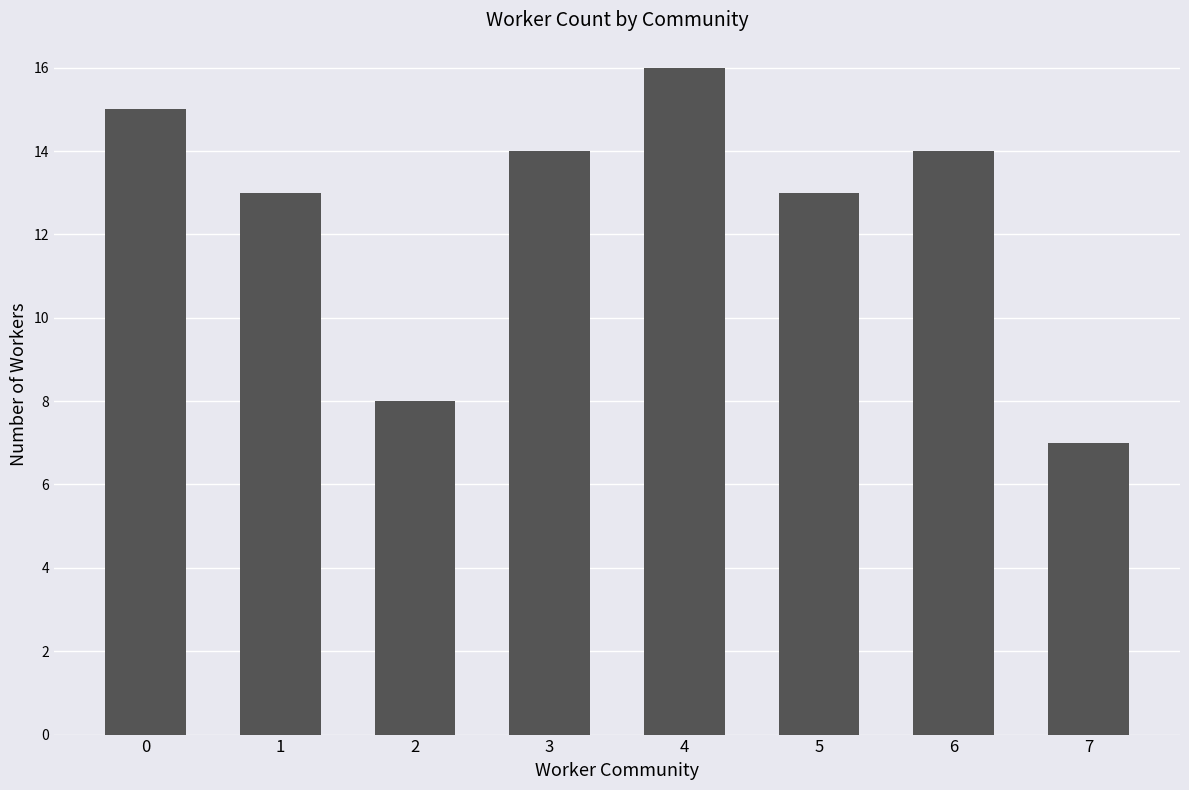

What is the sum of the values at 0 and 5?

28